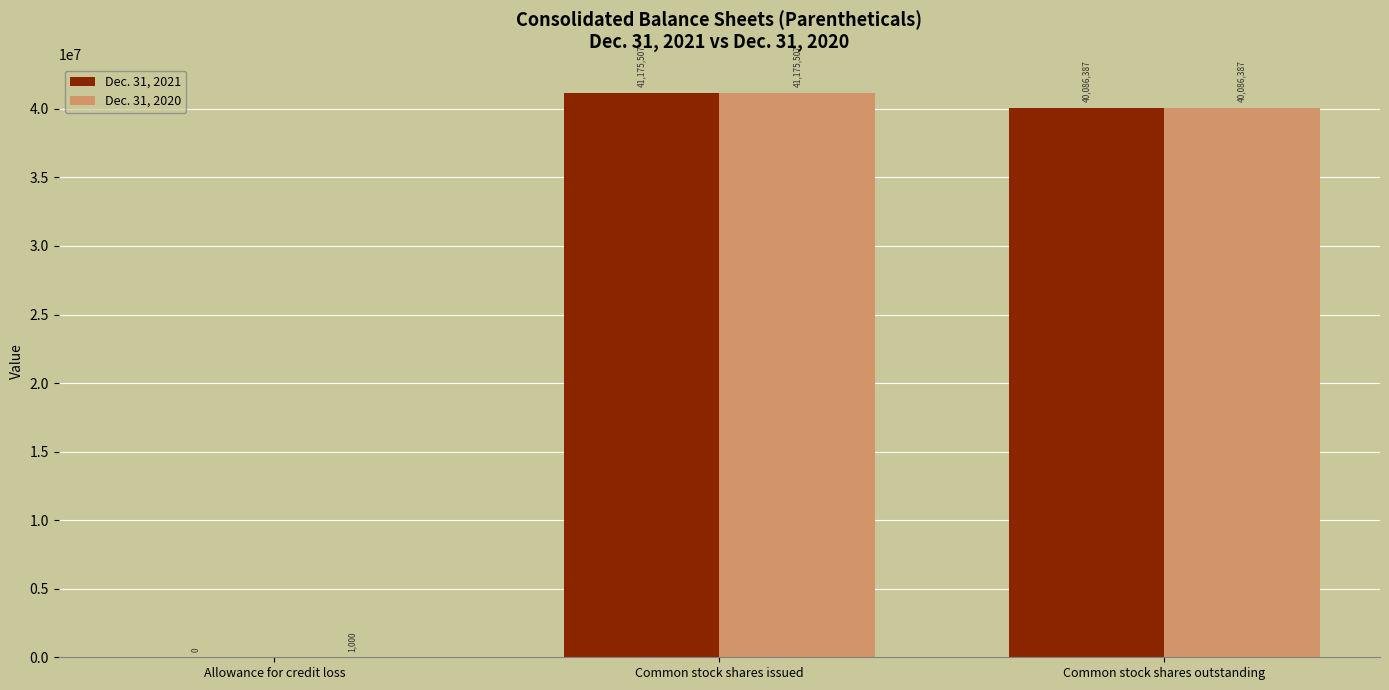

Which series has the largest total across all categories?

Dec. 31, 2020